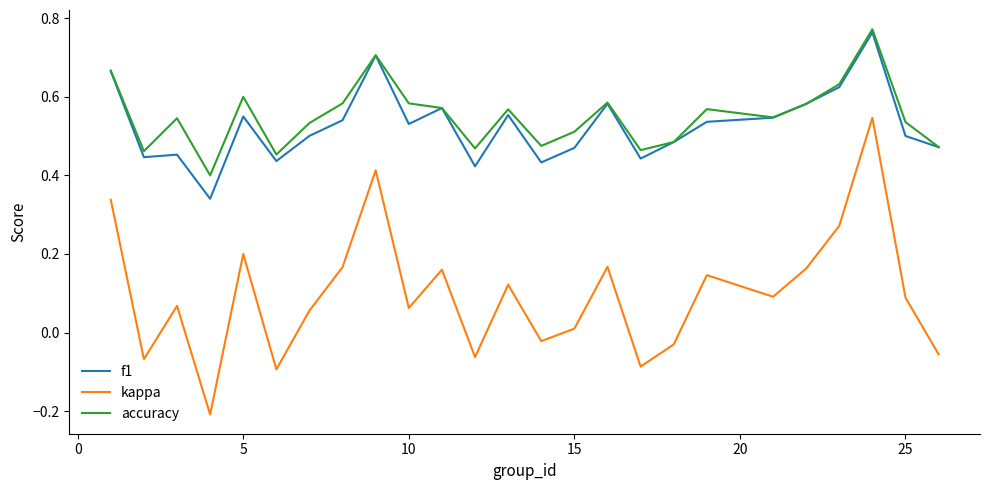

Which series has the largest range (max minus min)?

kappa